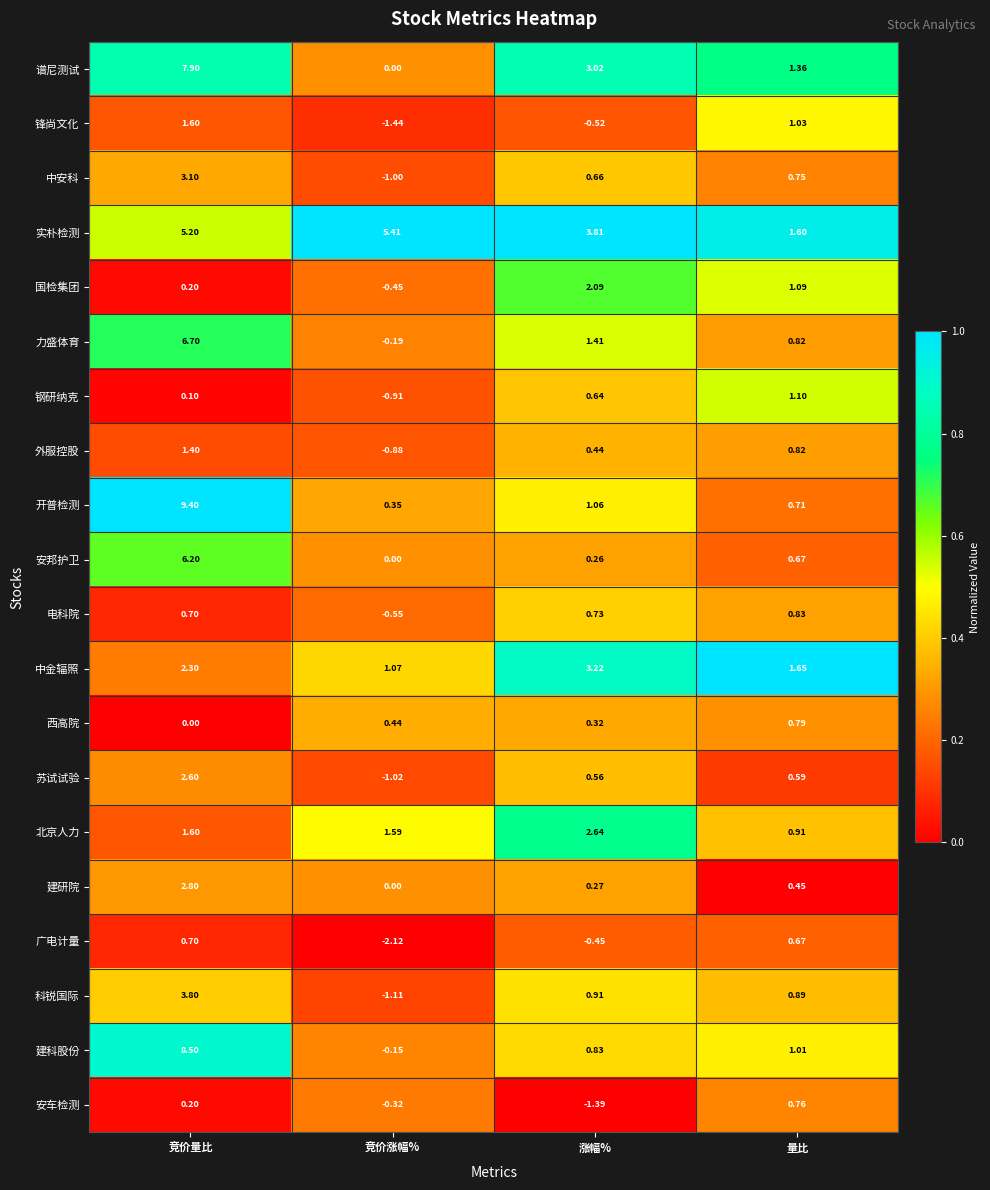

What is the difference between the highest and lowest values at 涨幅%?

5.2